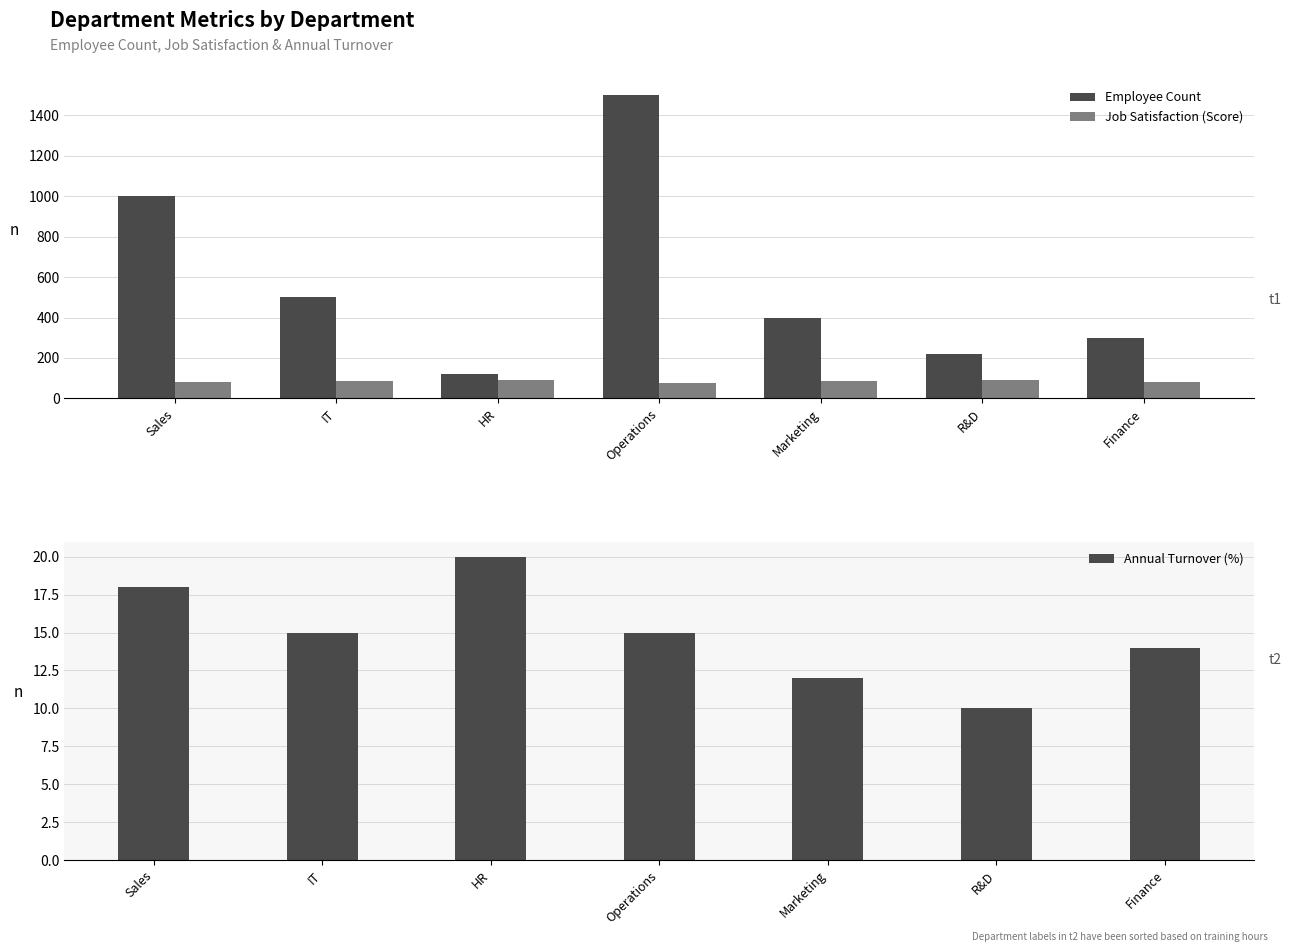

Rank the categories by Annual Turnover (%) value from highest to lowest.

HR, Sales, IT, Operations, Finance, Marketing, R&D